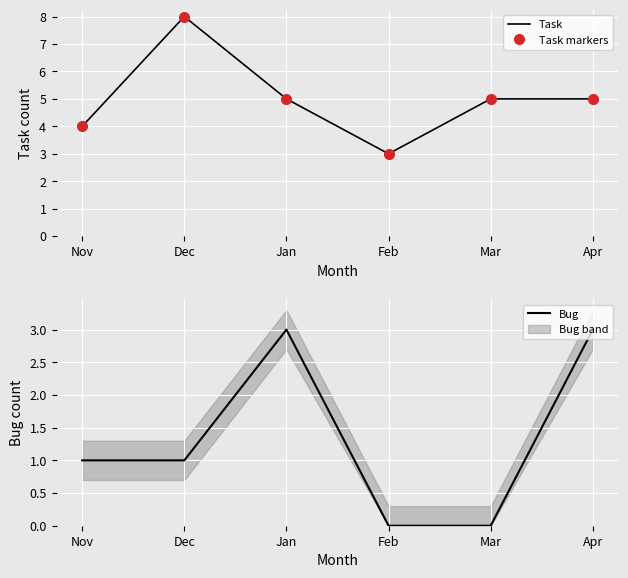

True or false: Task markers and Bug intersect in this chart.

False